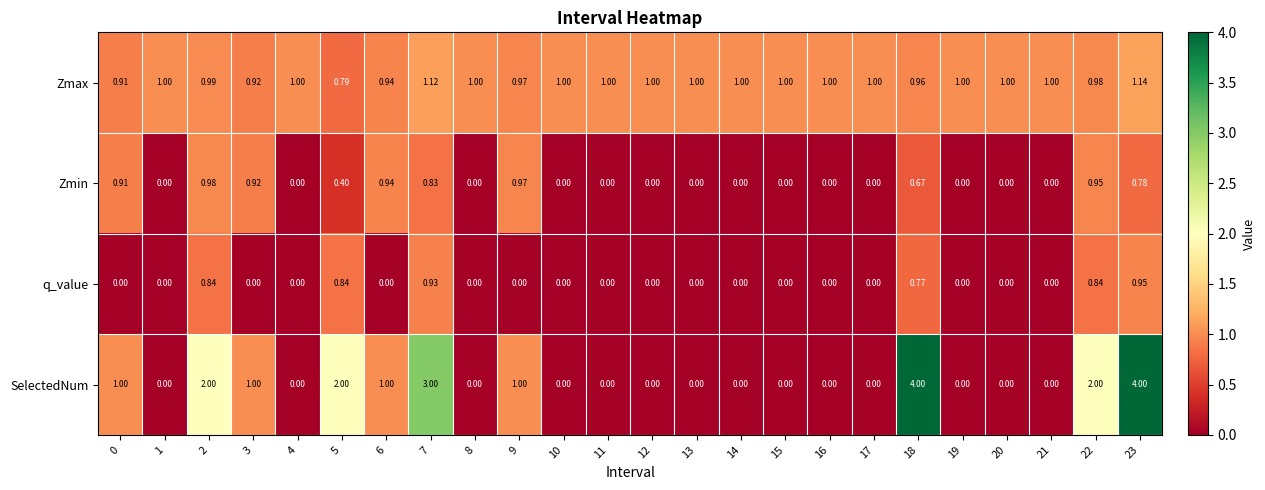

Which series has the largest range (max minus min)?

SelectedNum